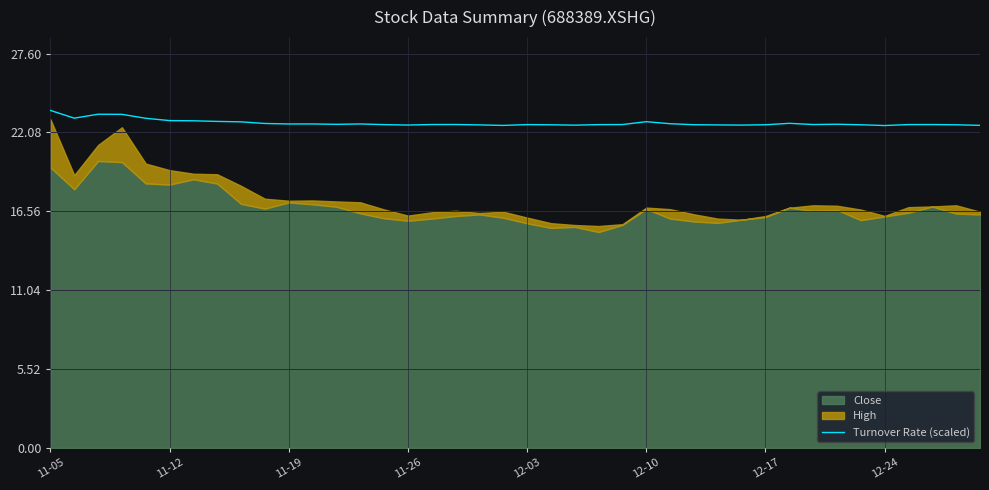

What is the lowest value of the Turnover Rate (scaled) series?

22.6